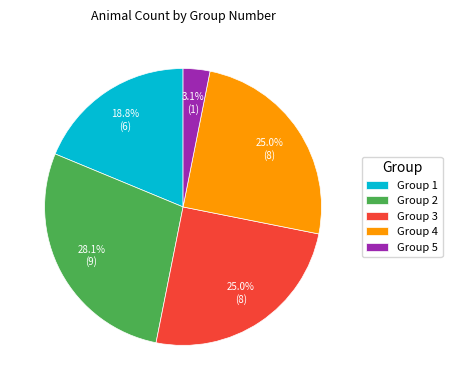

Is the sum of Group 3 and Group 2 greater than half?

Yes